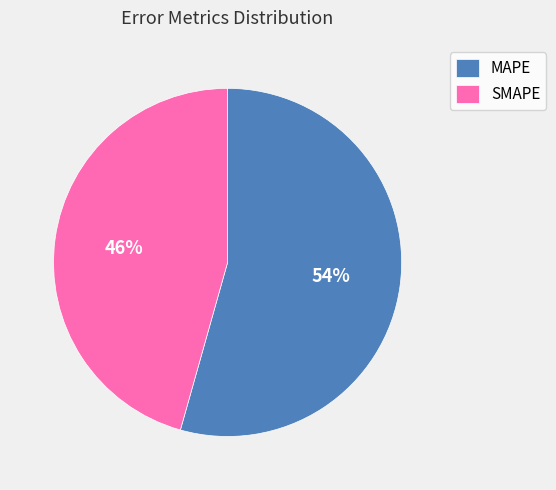

What percentage is the MAPE slice, to the nearest percent?

54%